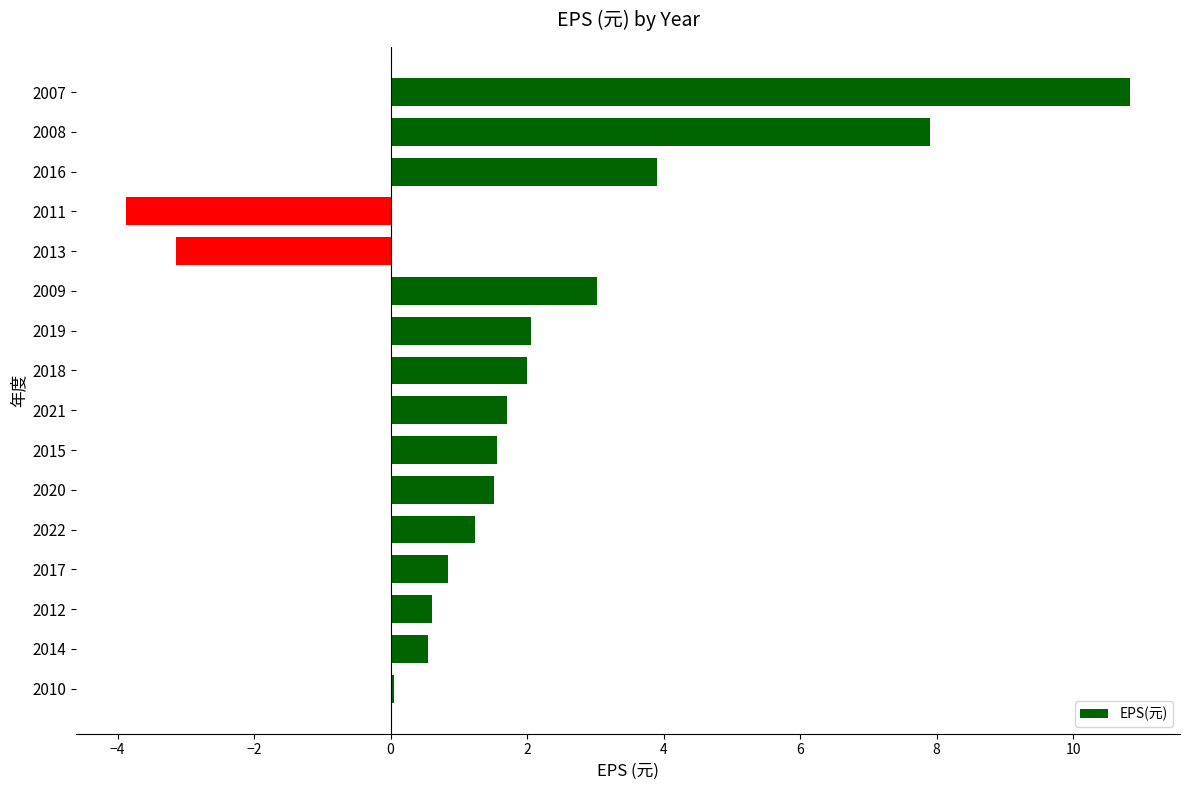

What value does the data have at 2012?

0.6